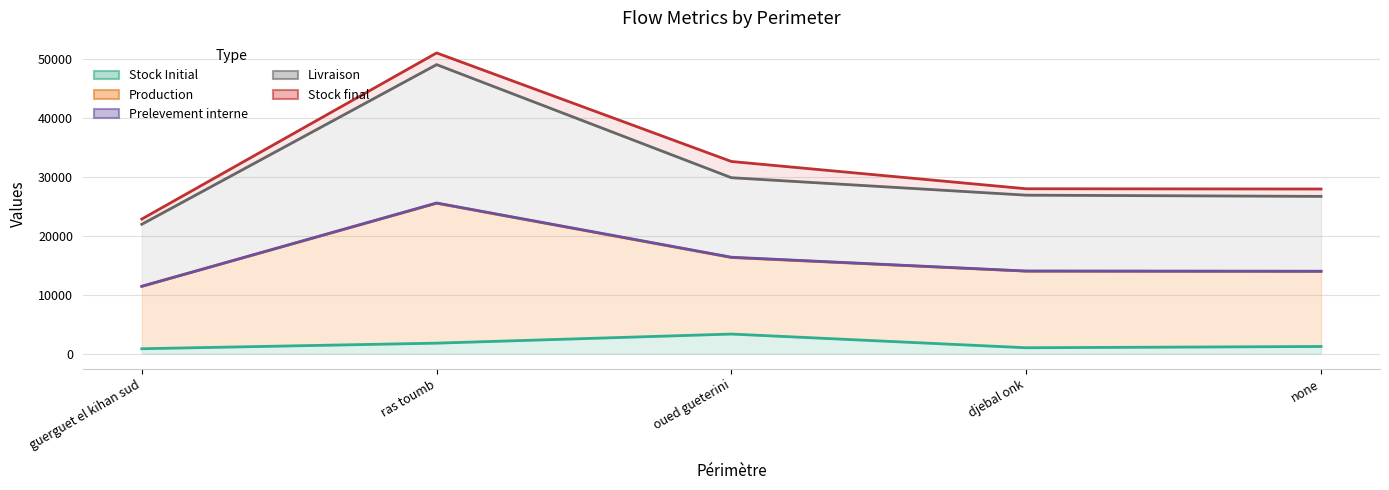

Rank the series at guerguet el kihan sud from highest to lowest value.

Stock final (line), Livraison (line), Production (line), Prelevement interne (line), Stock Initial (line)